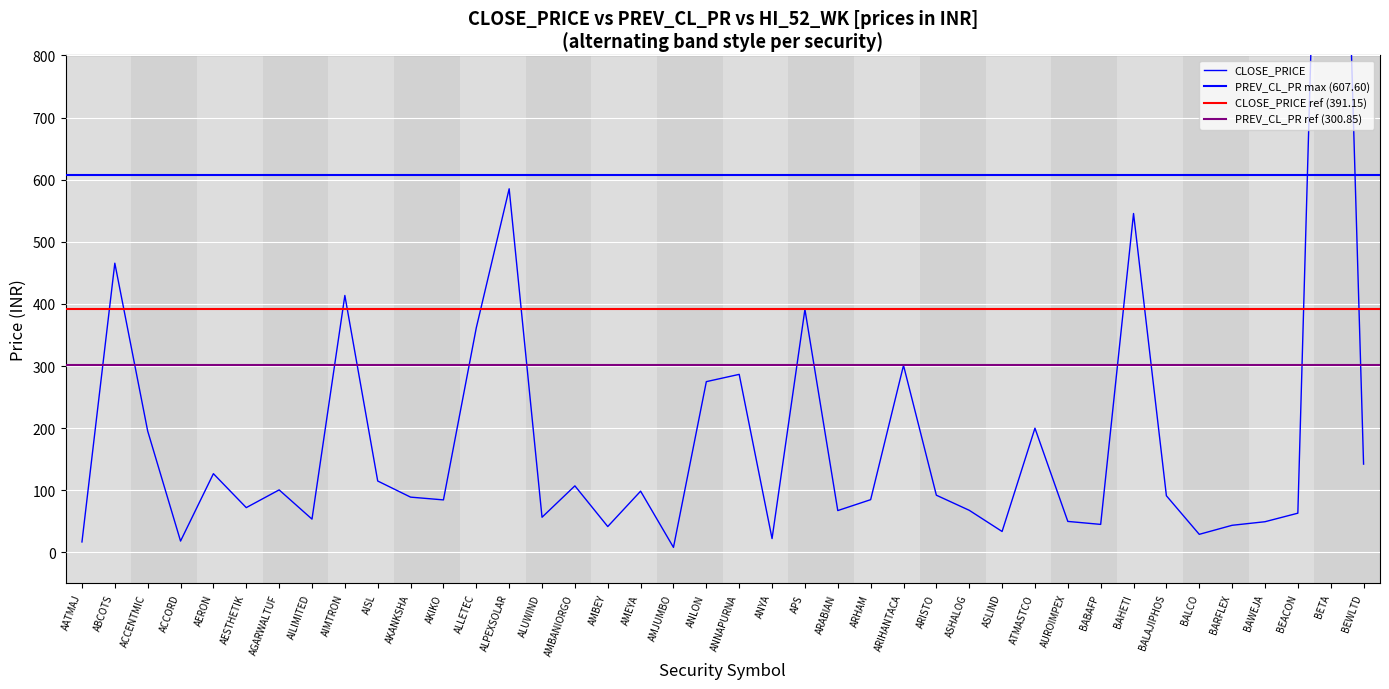

The chart shows a value of 18.8 at ARHAM. True or false?

False